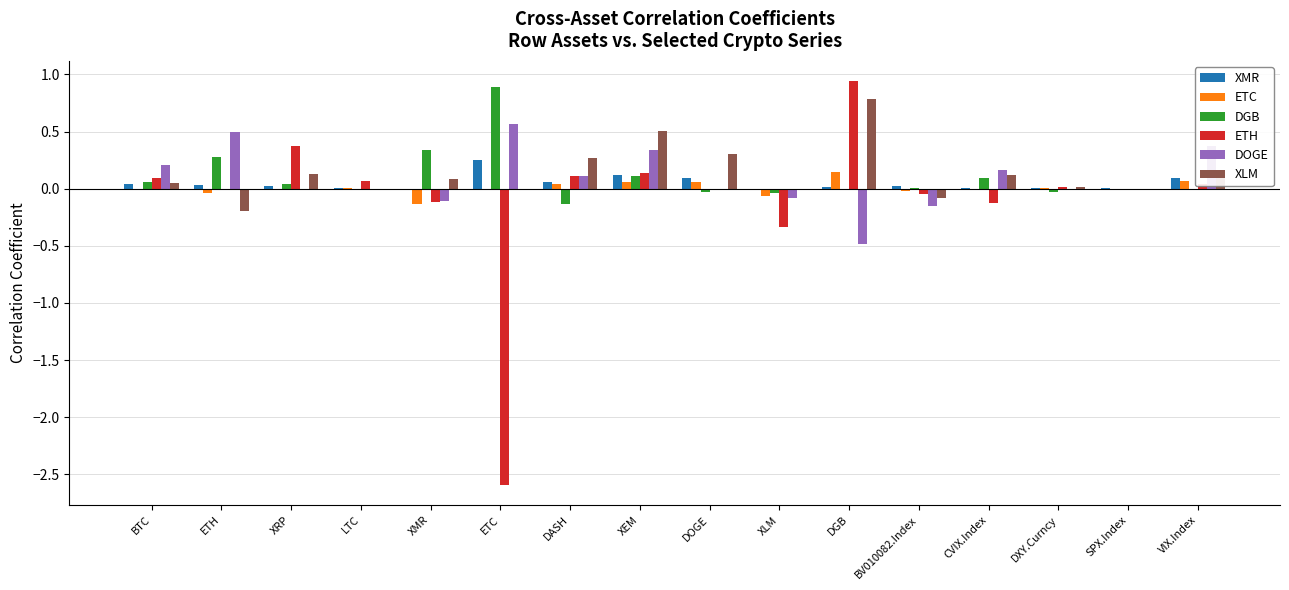

The XLM series shows -0.1 at BV010082.Index. True or false?

True